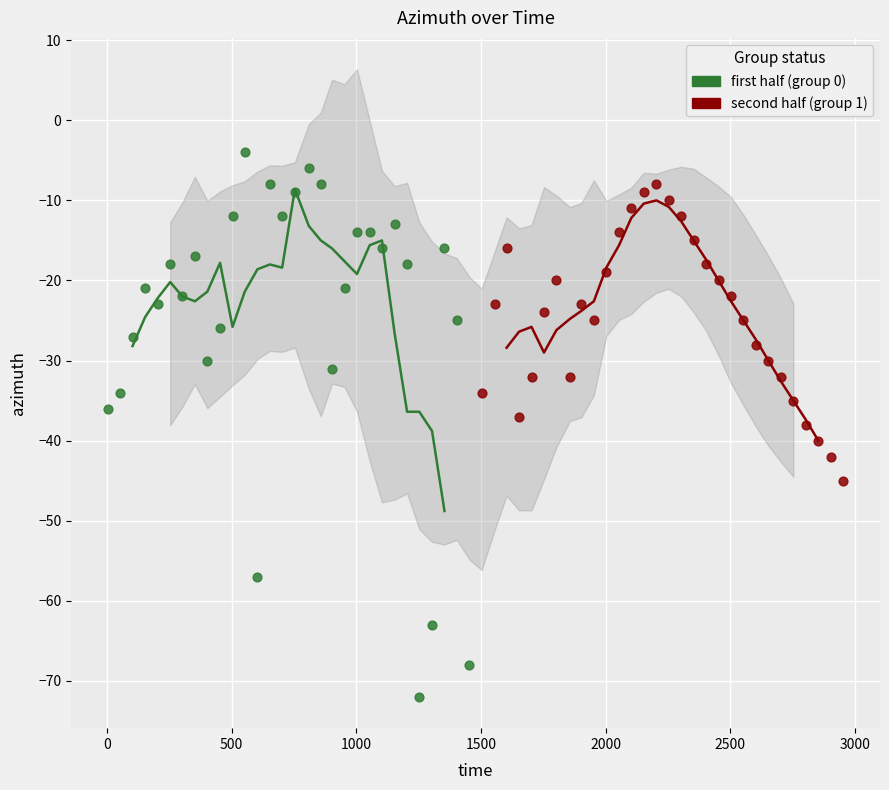

Which series has the largest Y range (max minus min)?

first half (group 0)